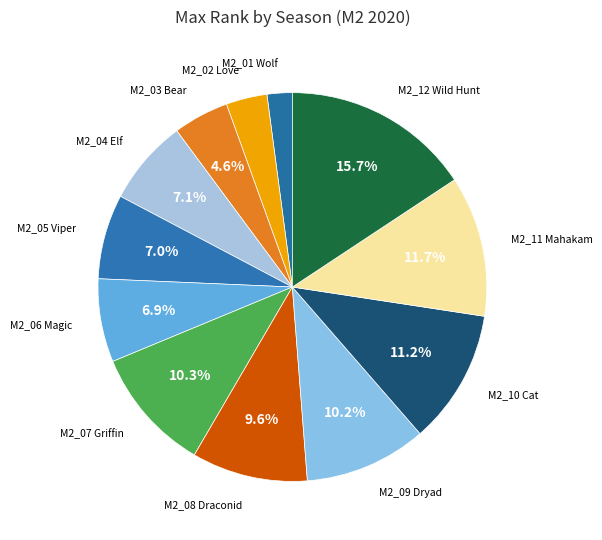

How many slices are in this pie chart?

12